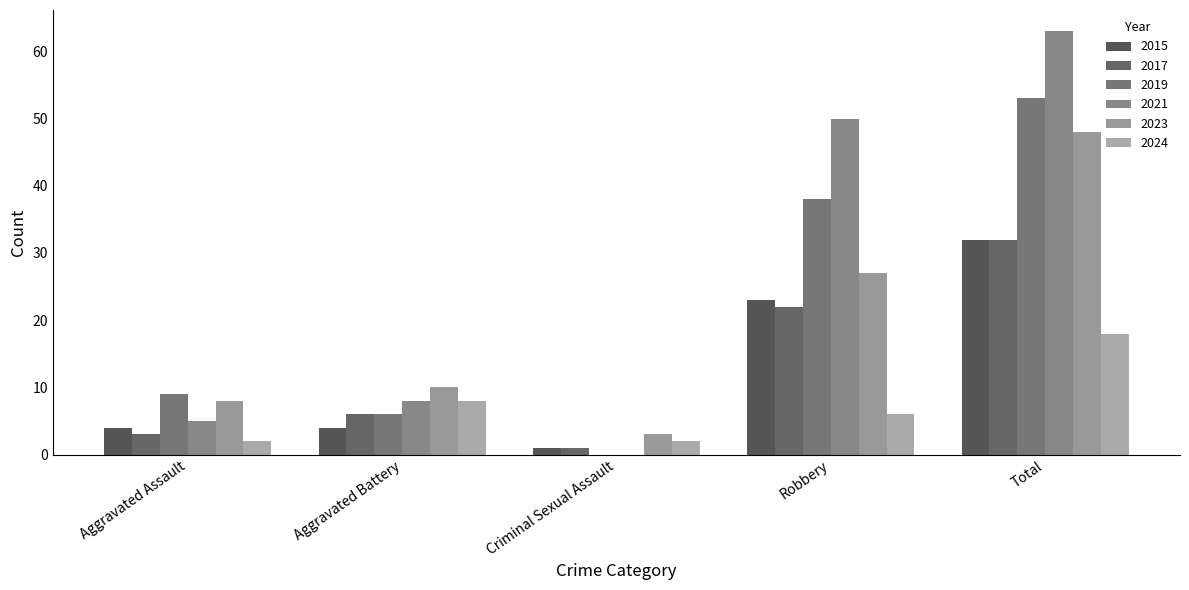

Between Criminal Sexual Assault and Total, which is larger?

Total